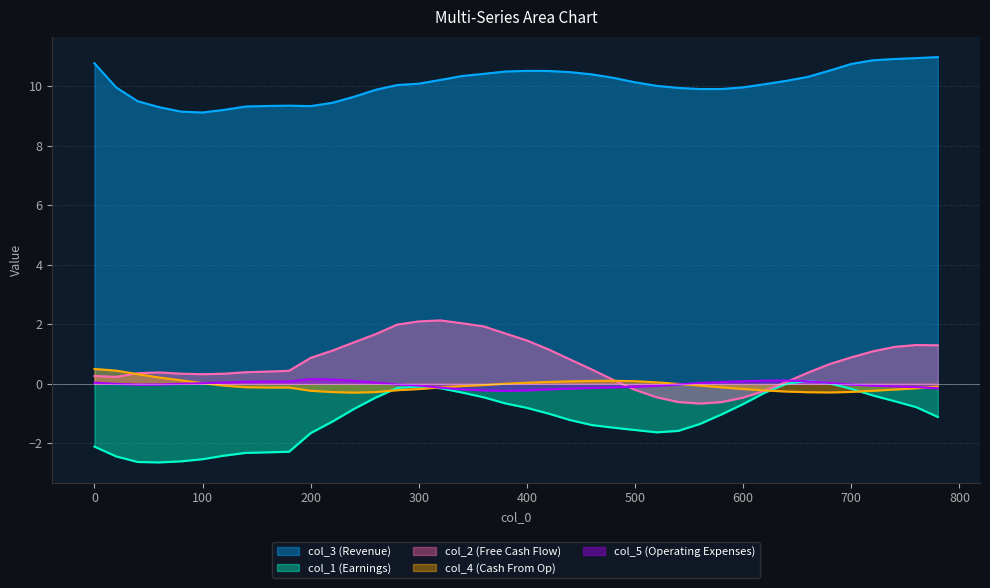

Which series has the widest spread of values?

col_2